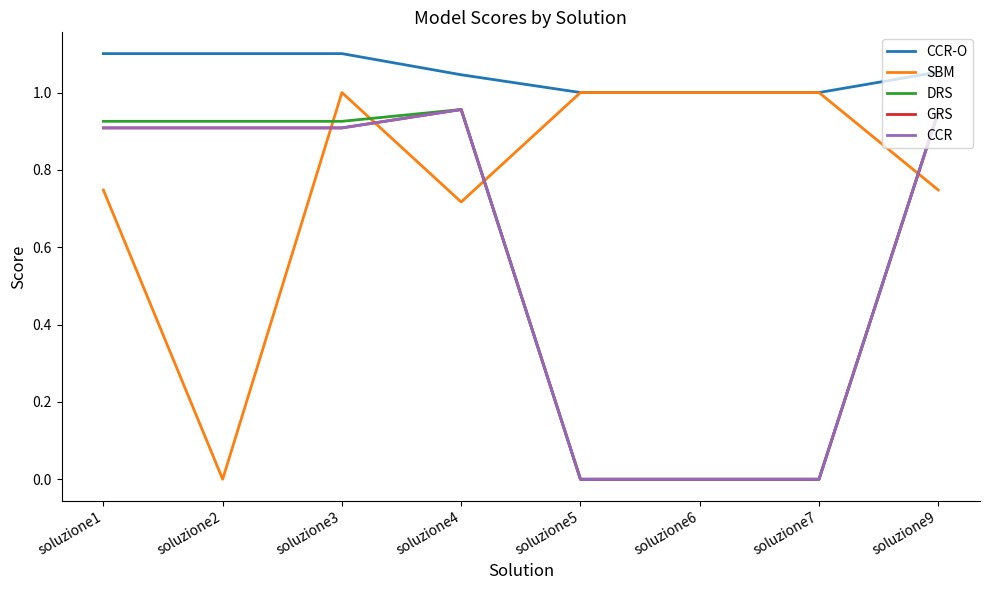

Does the chart have visible grid lines?

No